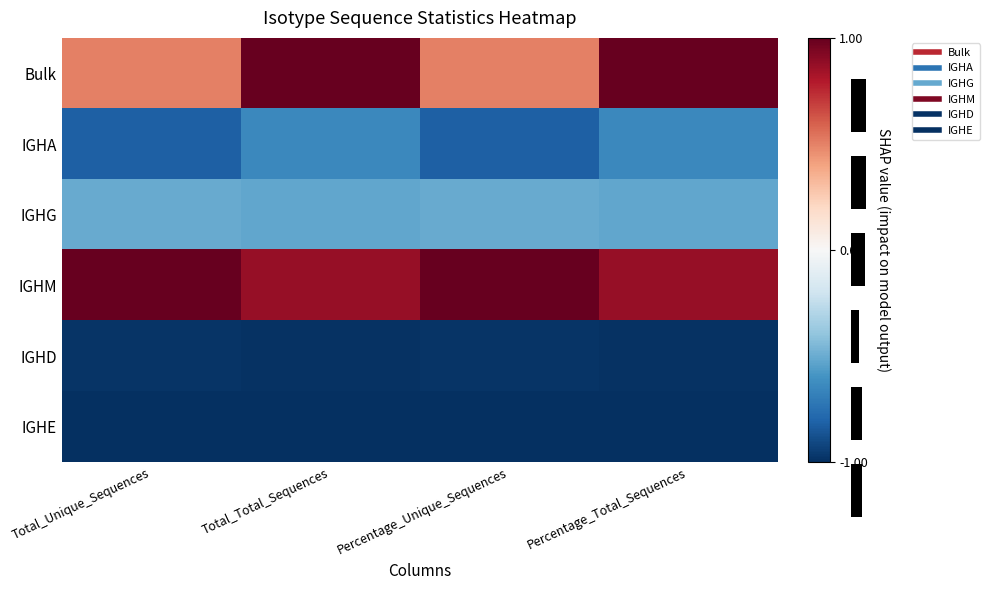

Is it true that IGHM equals 1.5 at Total_Total_Sequences?

False